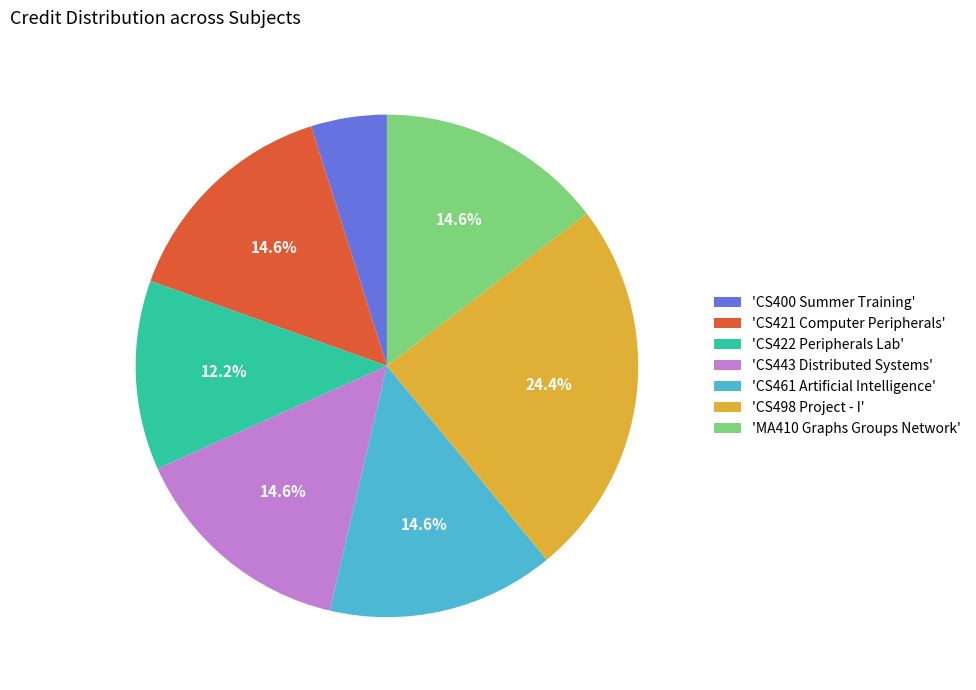

Which slice is the largest?

'CS498 Project - I'